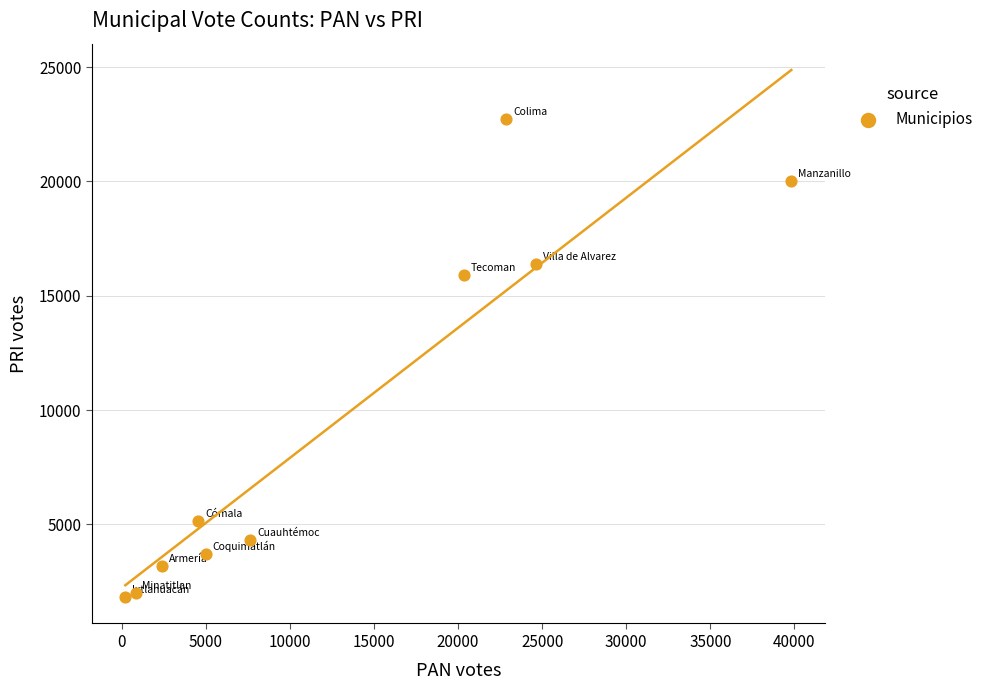

What is the range of Y values (max minus min)?

20925